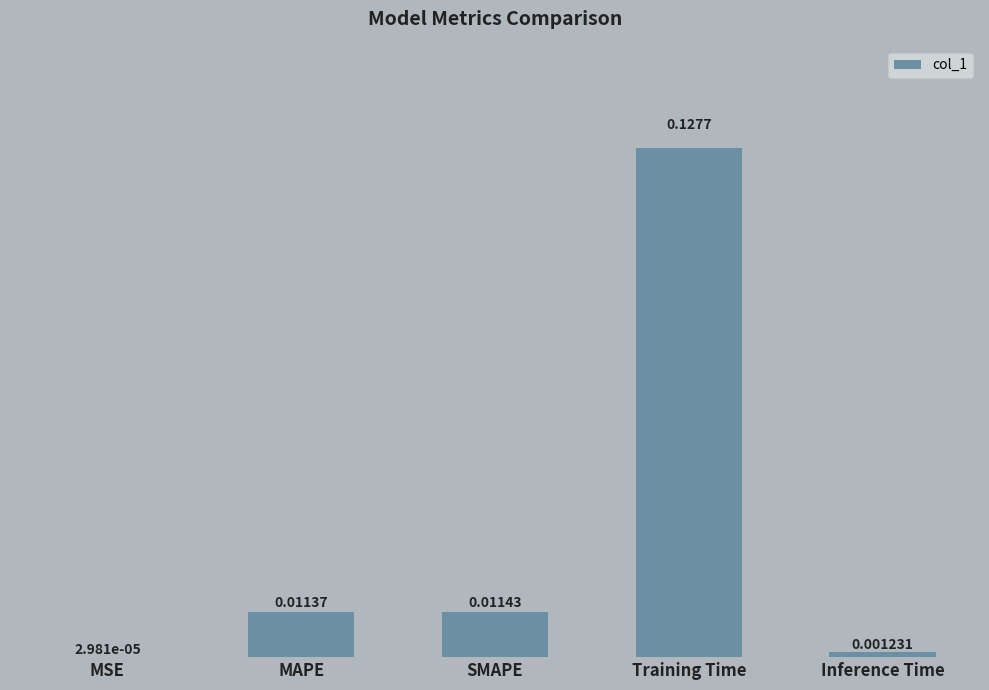

Between Training Time and Inference Time, which is larger?

Training Time